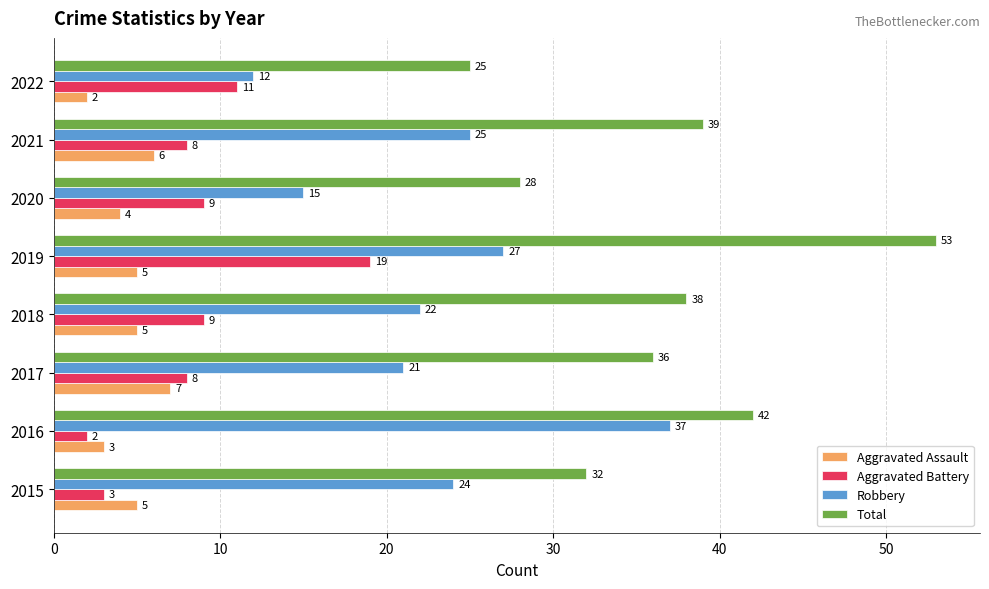

At which category does the chart reach its peak across all series?

2019